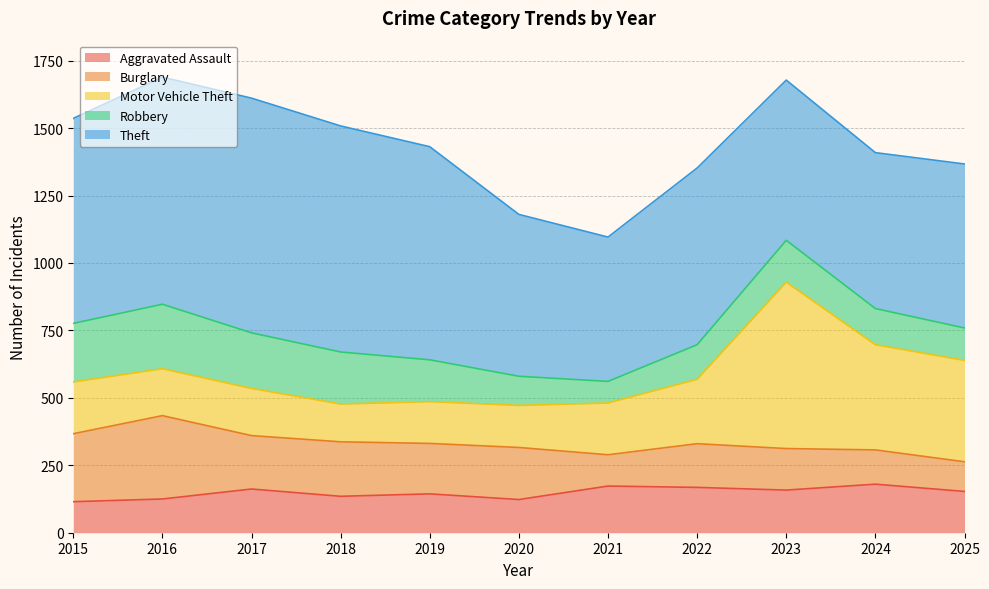

How many times do Aggravated Assault and Robbery cross each other?

1